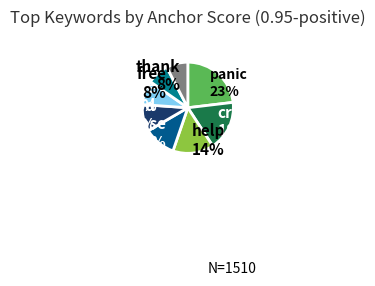

Combined, do panic 23% and please 11% account for over 50%?

No